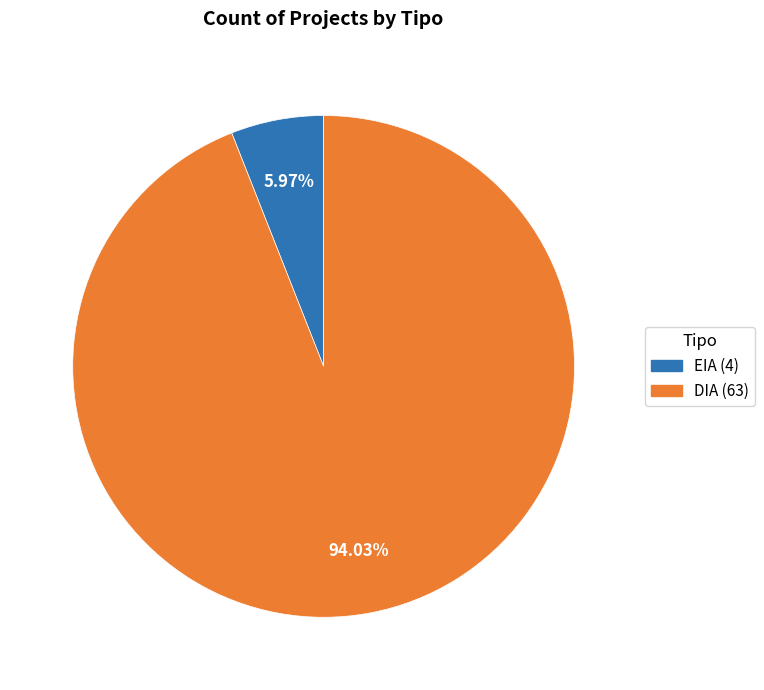

Is there any slice that represents more than half of the pie?

Yes